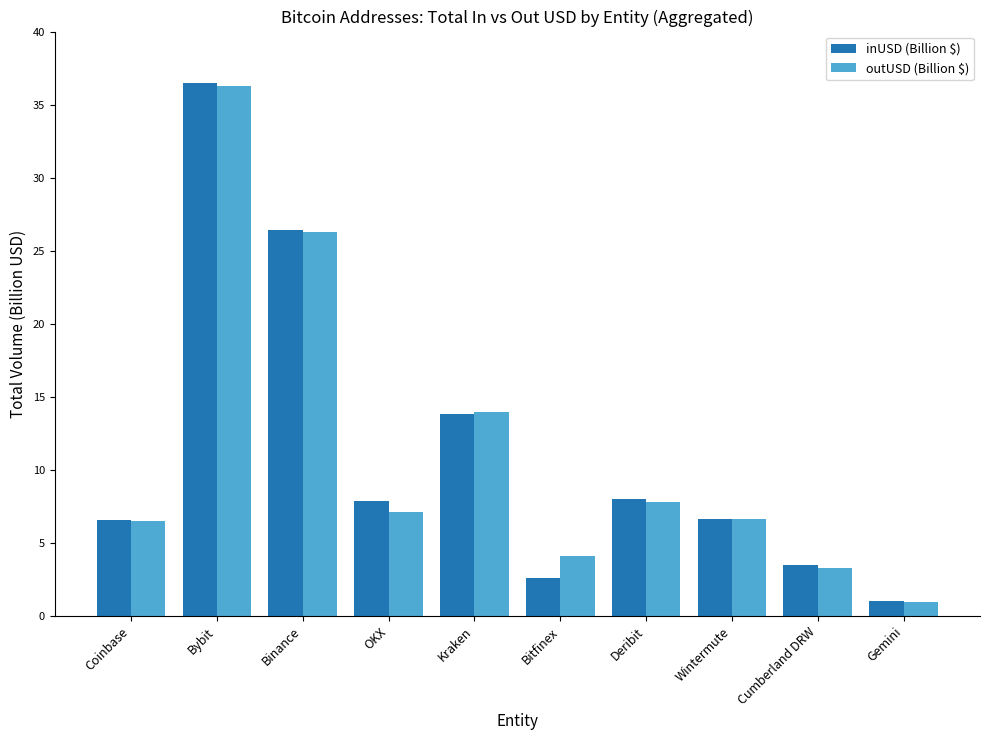

True or false: inUSD (Billion $) has a value of 2.7 at OKX.

False